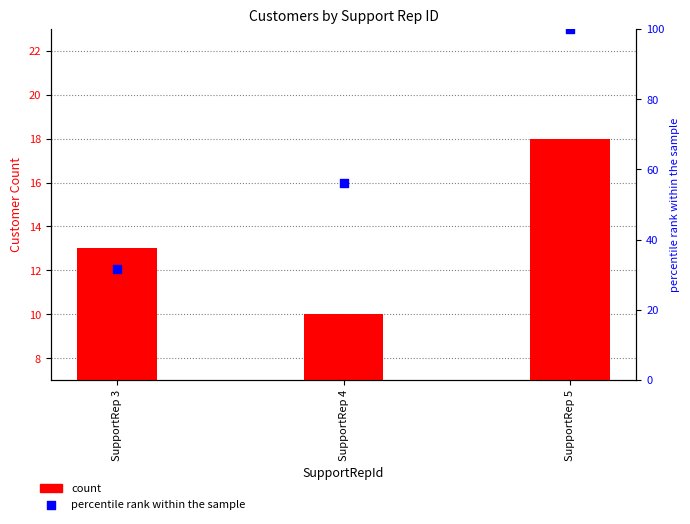

What are all the series names shown in the legend?

count, percentile rank within the sample